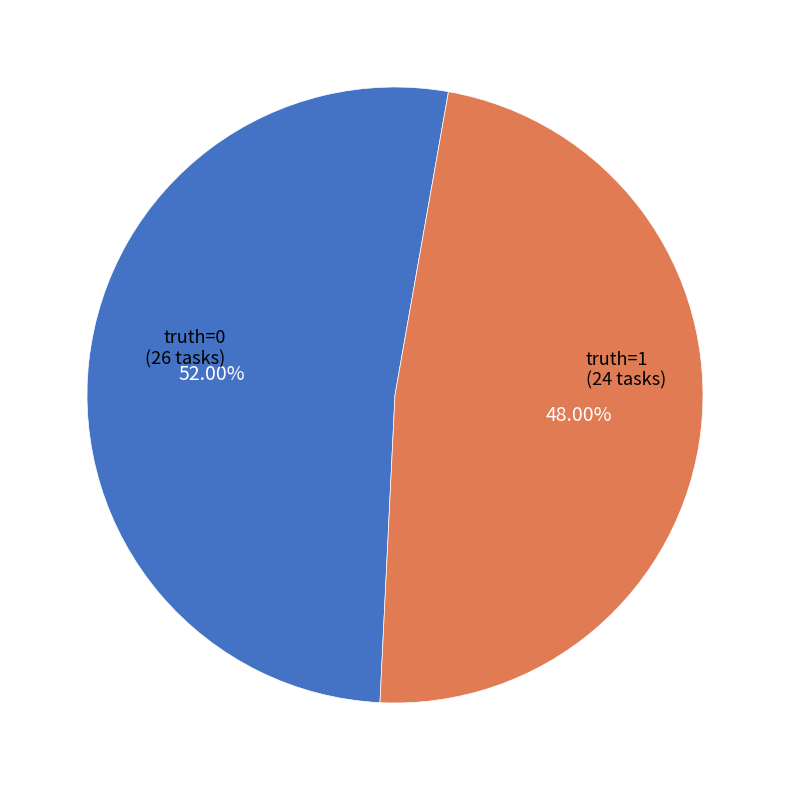

Which category has the smallest portion of the pie?

truth=1